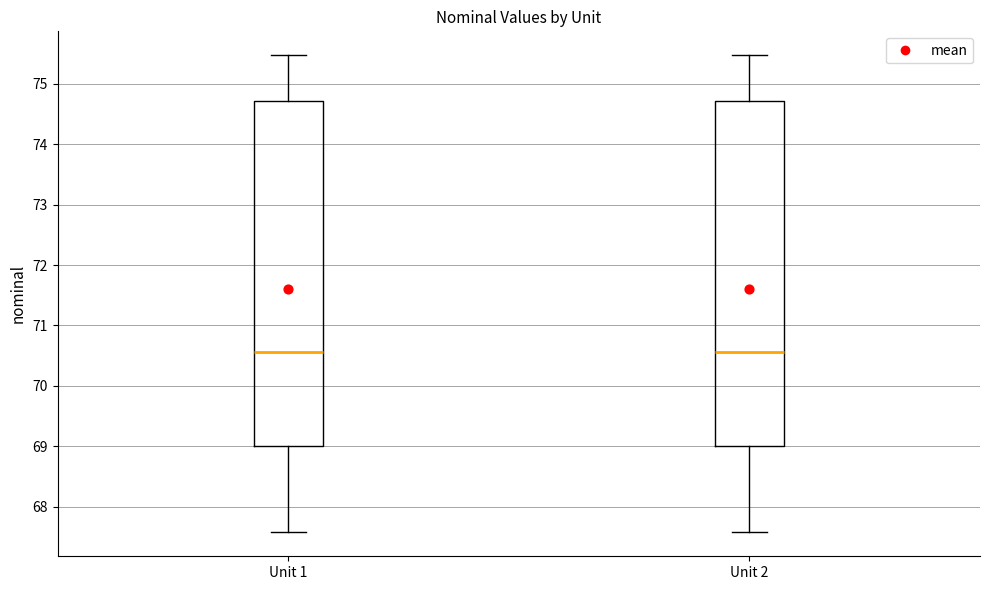

Reading left to right, transcribe this box plot: for each box, give where its median line is, the range the box spans, and where its two whiskers end, as read against the y-axis. The values are not printed on the chart, so give them approximately, as read against the axis.

Unit 1: median 70.6, box 69.0 to 74.7, whiskers 67.6 to 75.5
Unit 2: median 70.6, box 69.0 to 74.7, whiskers 67.6 to 75.5